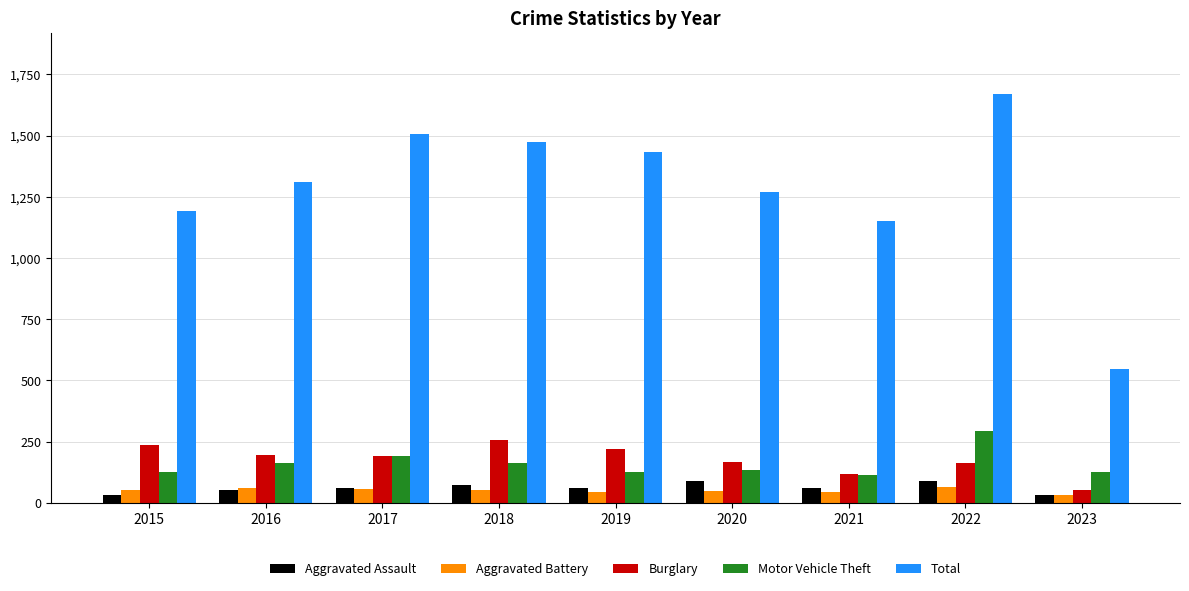

What is the total value across all series at 2022?

2276